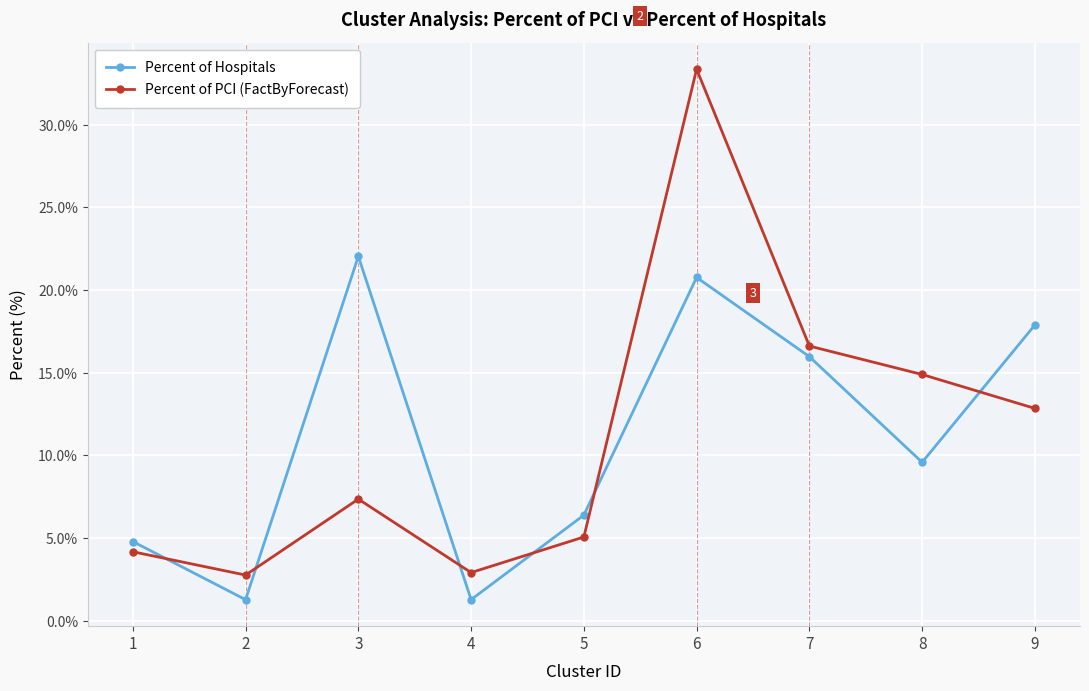

Which series has the largest range (max minus min)?

Percent of PCI (FactByForecast)